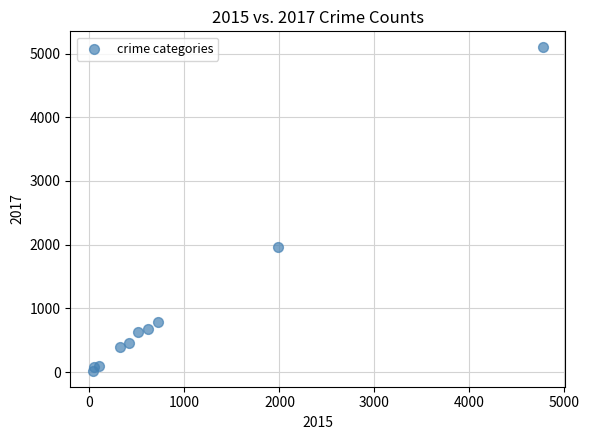

What Y value in the scatter plot is closest to 2559?

1968